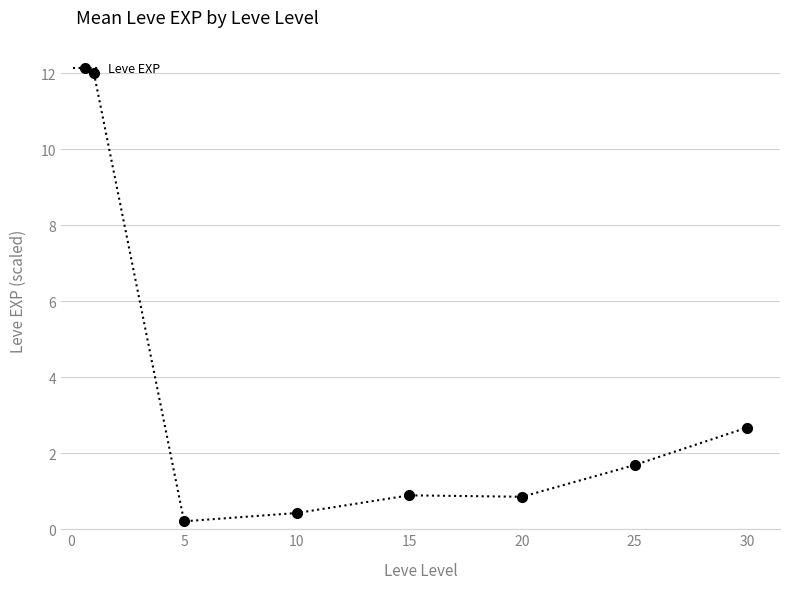

What is the value of the 3rd point from the left?

0.4